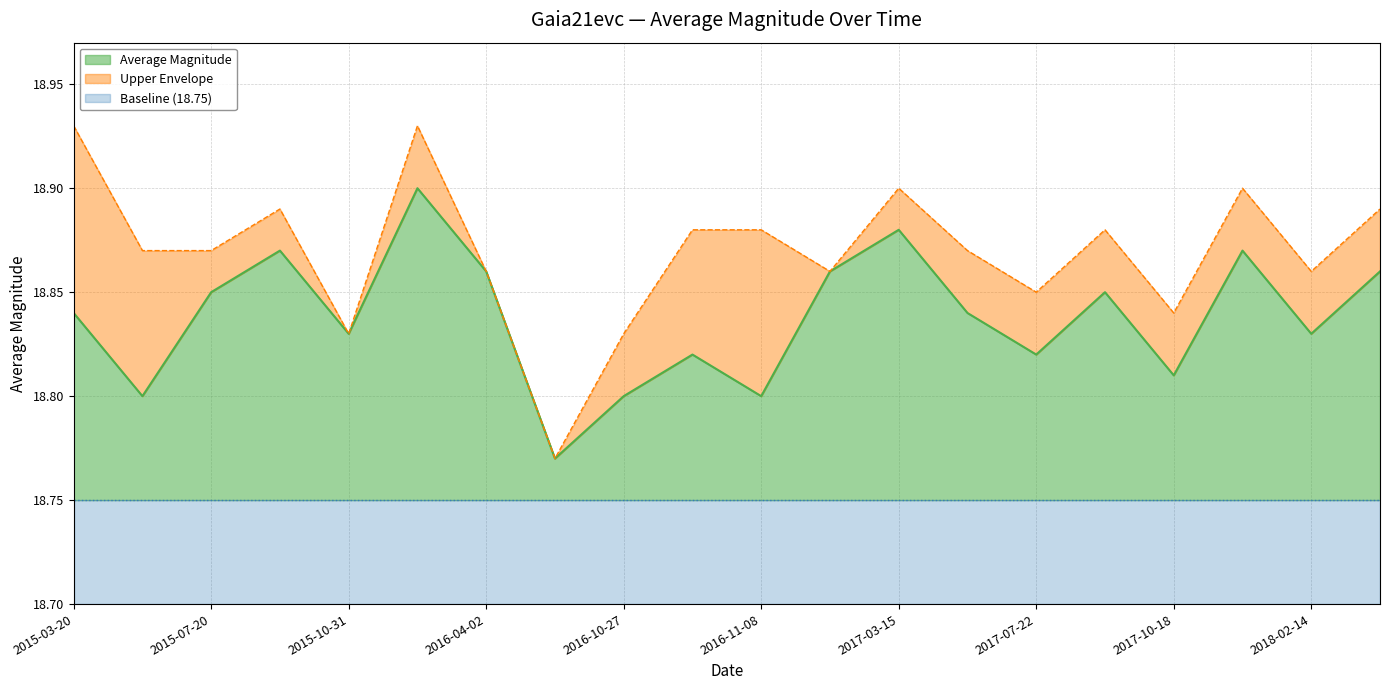

What is the average value of the Average Magnitude series?

18.8